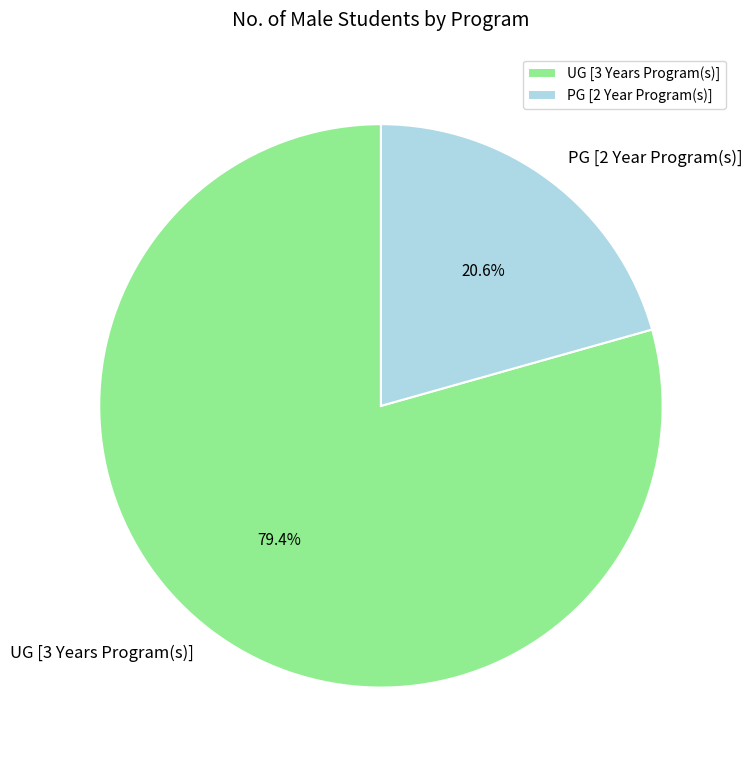

Rank the categories by value from lowest to highest.

PG [2 Year Program(s)], UG [3 Years Program(s)]